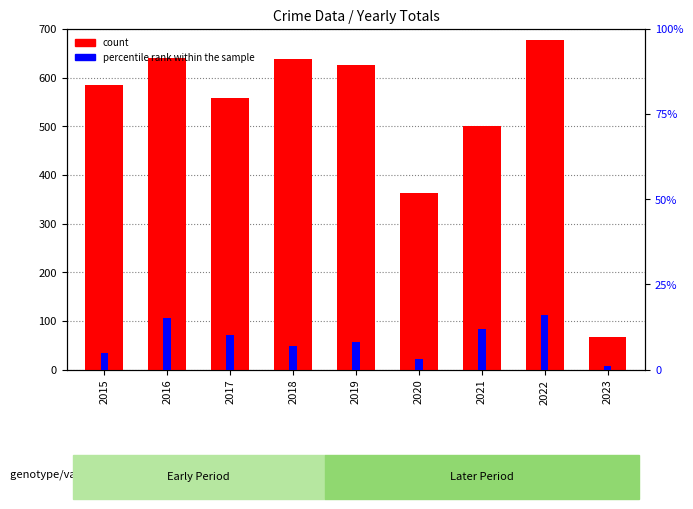

Rank the categories by count value from highest to lowest.

2022, 2016, 2018, 2019, 2015, 2017, 2021, 2020, 2023